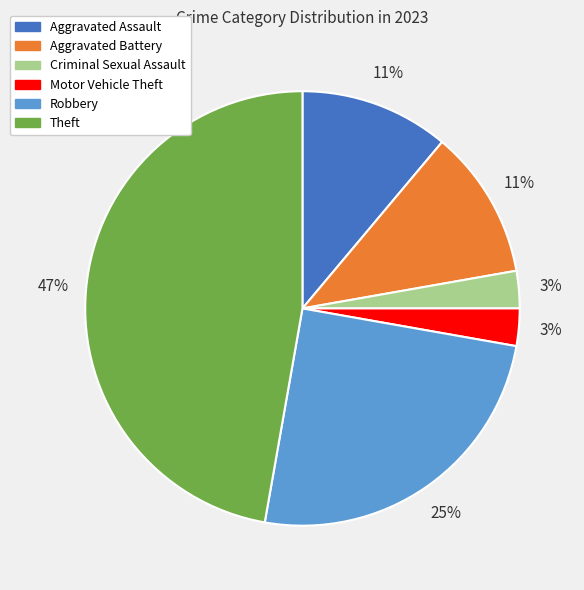

True or false: Theft accounts for 47% of the total.

True